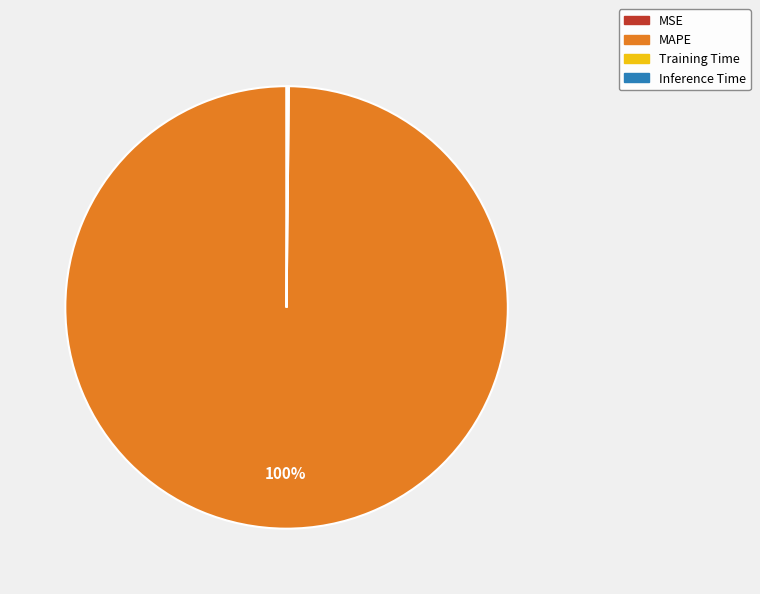

Is it true that MAPE is 100% of the pie?

True